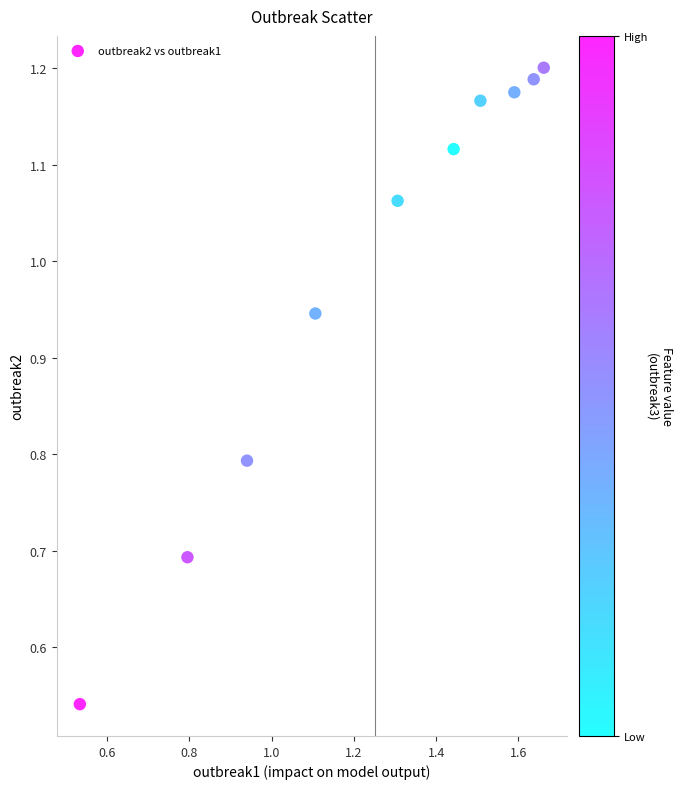

What is the average X value?

1.3